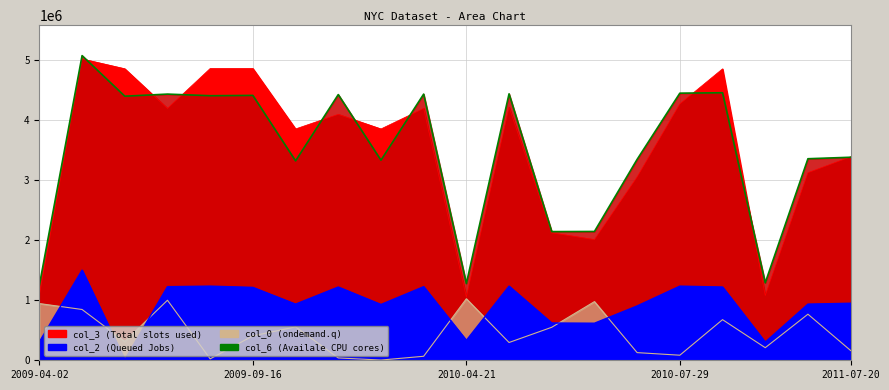

What is the approximate value of col_6 at 2009-08-03, to the nearest 50?

4410300